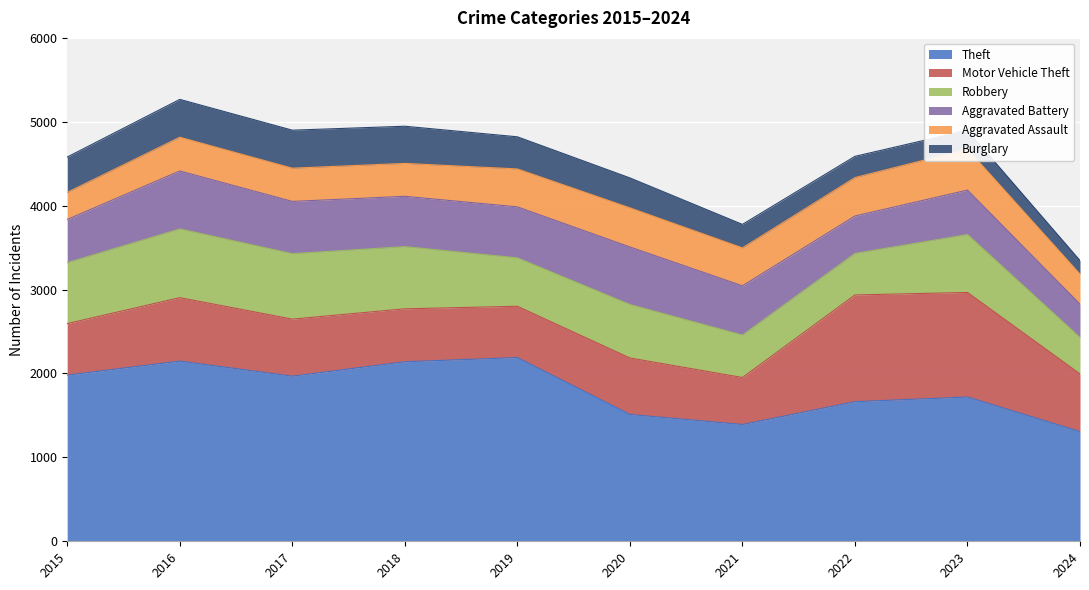

What is the average value of the Burglary series?

343